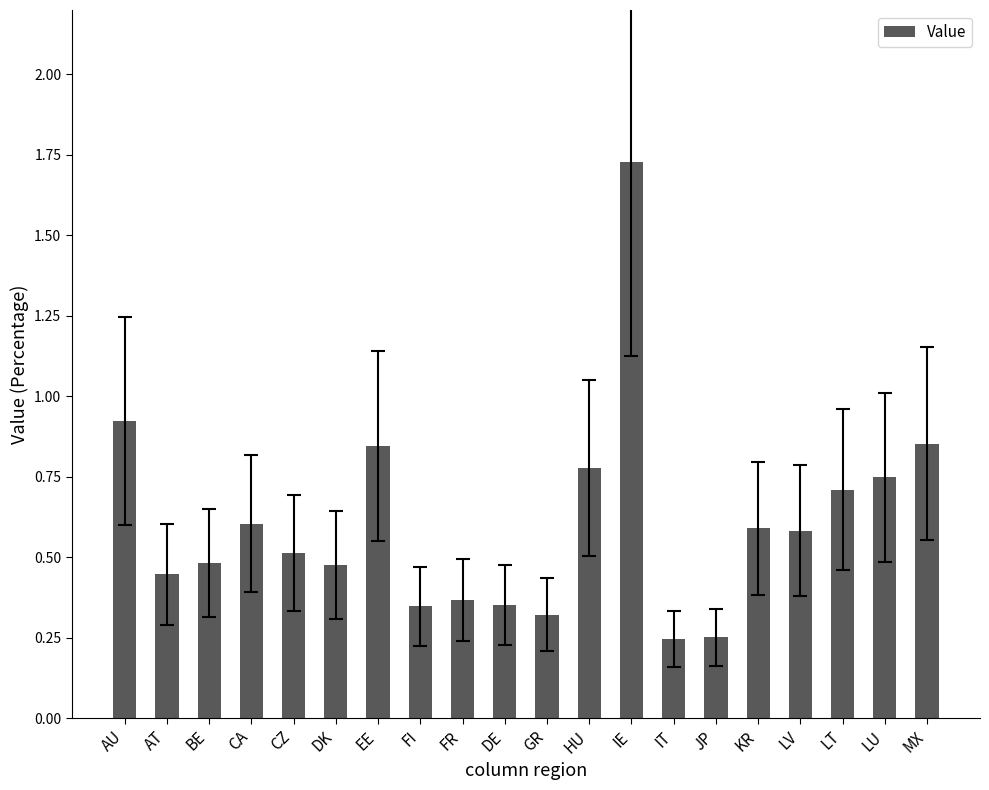

What is the sum of all values?

12.2